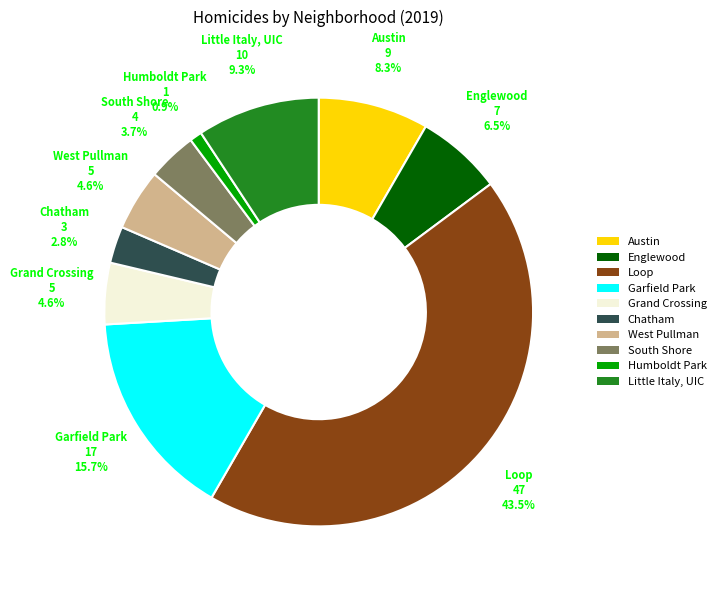

How much of the chart is everything except Loop?

56.5%